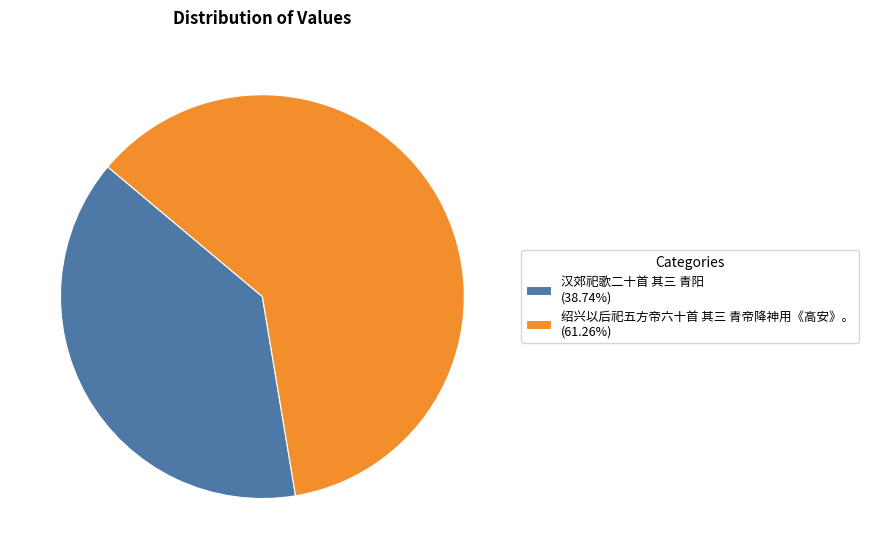

Is the sum of 汉郊祀歌二十首 其三 青阳 (38.74%) and 绍兴以后祀五方帝六十首 其三 青帝降神用《高安》。 (61.26%) greater than half?

Yes